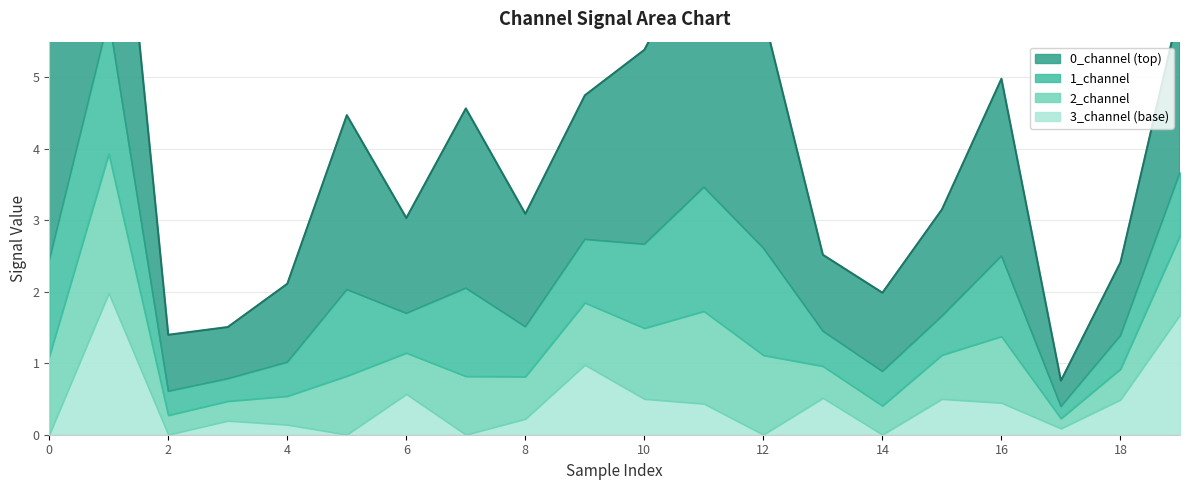

True or false: 3_channel has a value of 1.7 at 19.

True